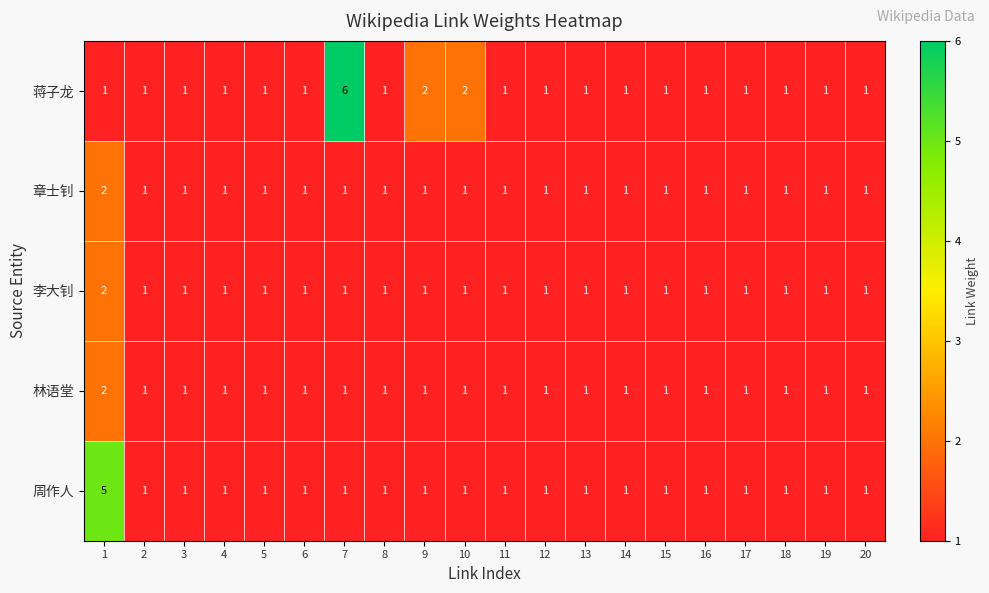

Which series has the largest range (max minus min)?

蒋子龙